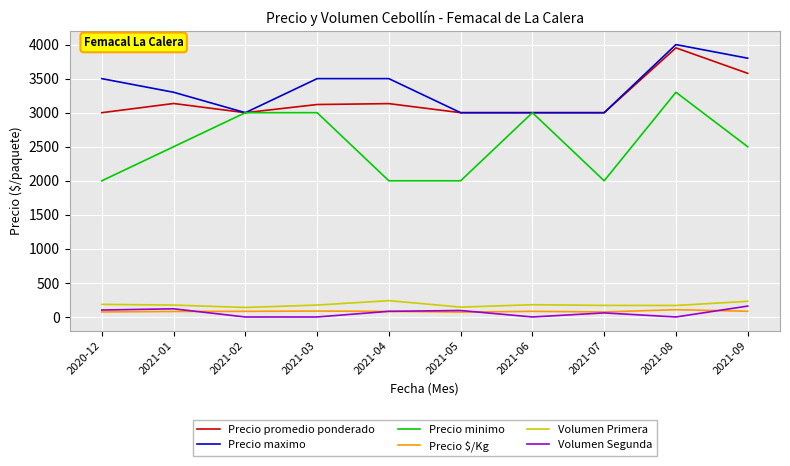

What is the difference between the highest and lowest values at 2021-02?

3000